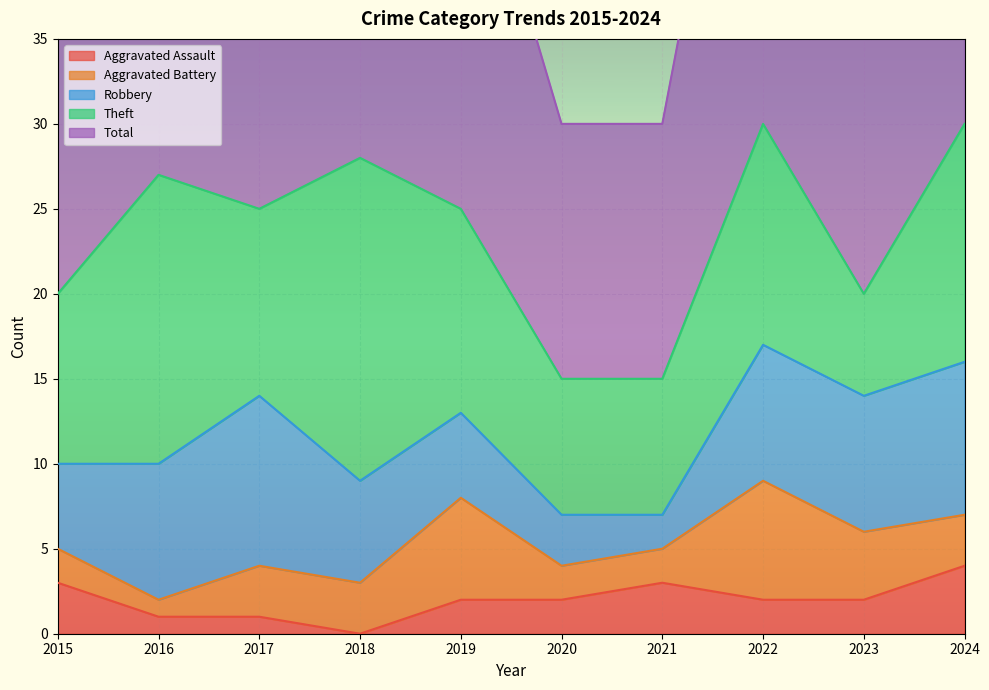

List the series in order of their peak value, lowest first.

Aggravated Assault, Aggravated Battery, Robbery, Theft, Total